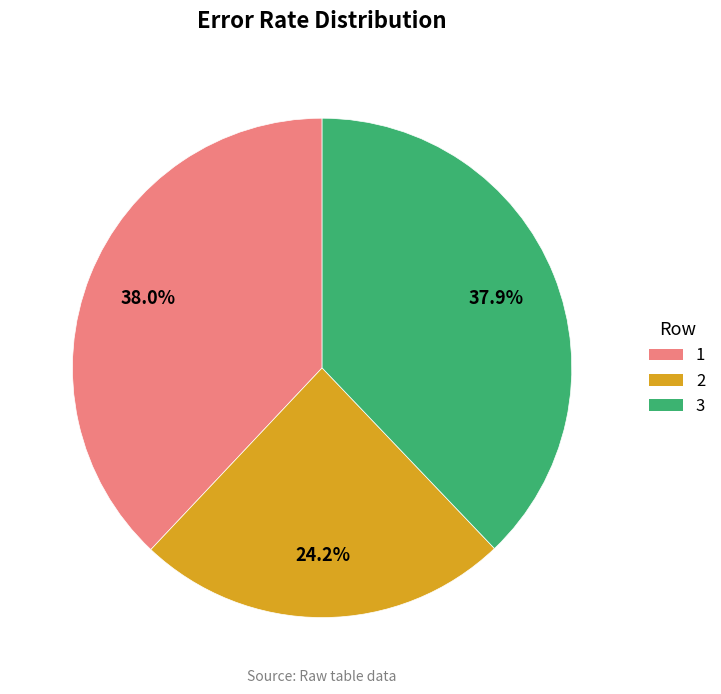

To the nearest percent, what is the average slice percentage?

33%